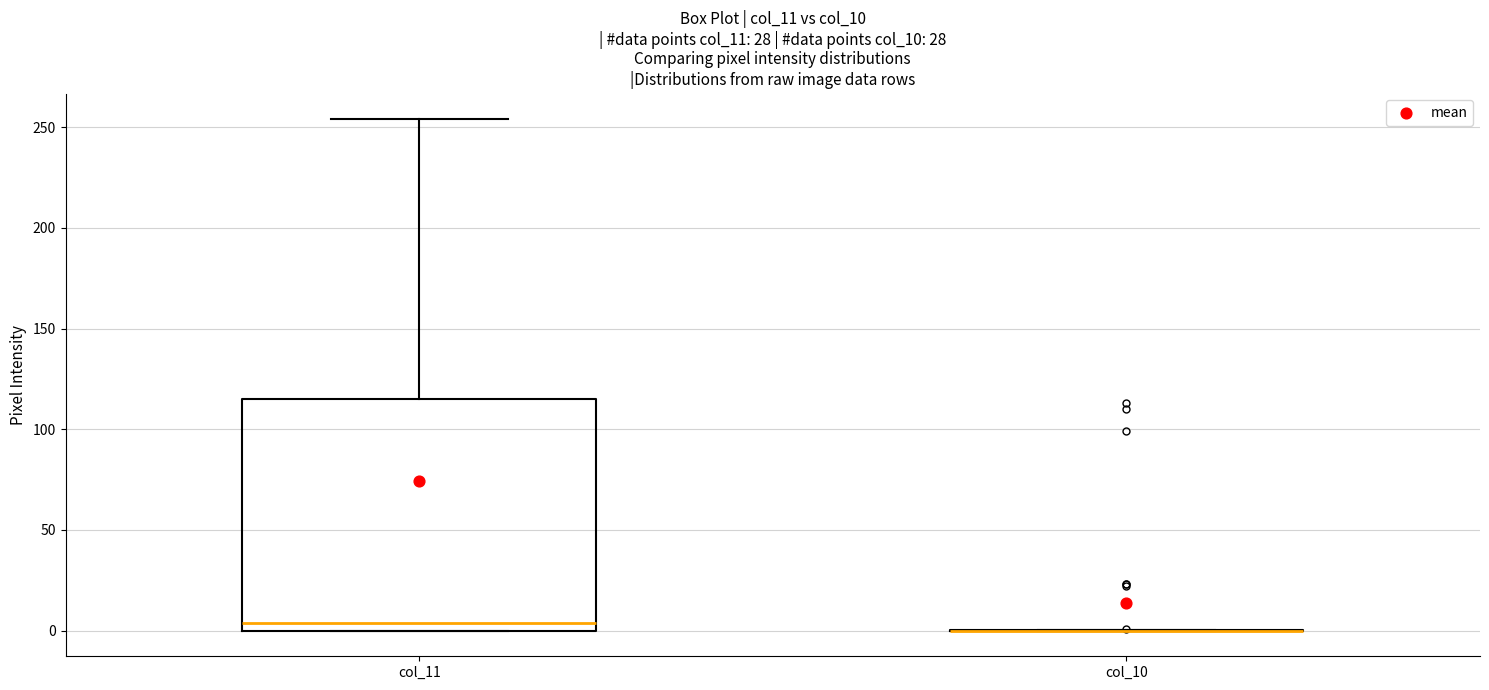

Comparing the boxes themselves (not the whiskers), which one is the tallest?

col_11